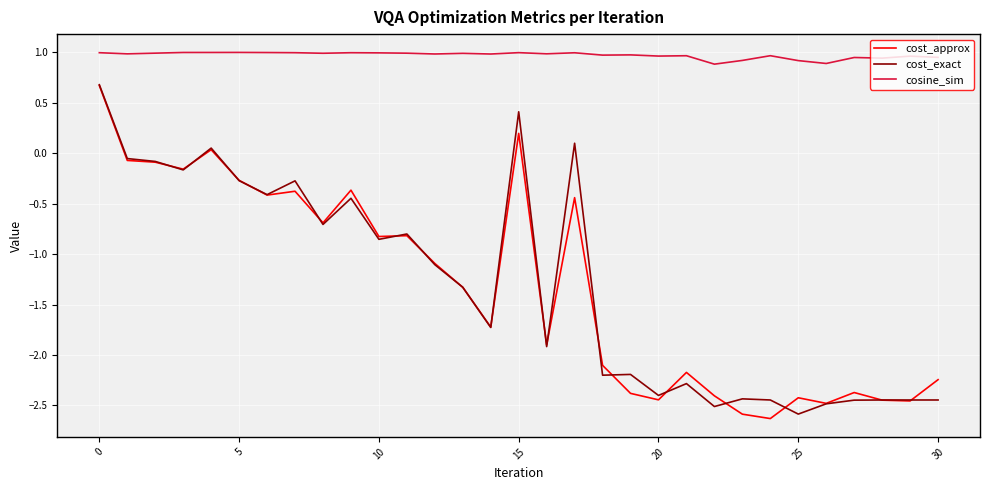

True or false: cosine_sim and cost_exact intersect in this chart.

False